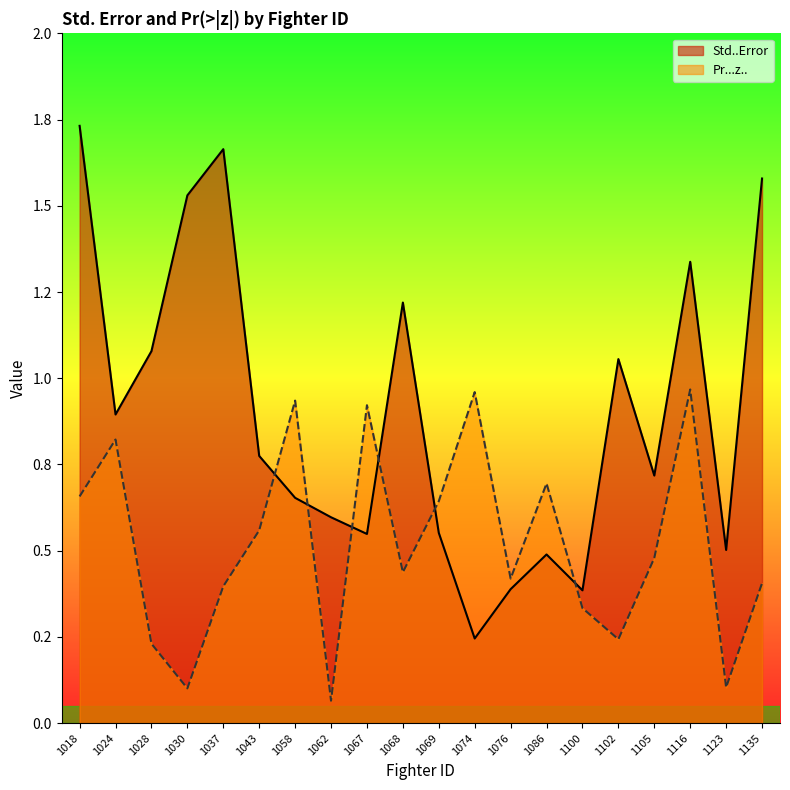

At which category does the chart reach its peak across all series?

1018